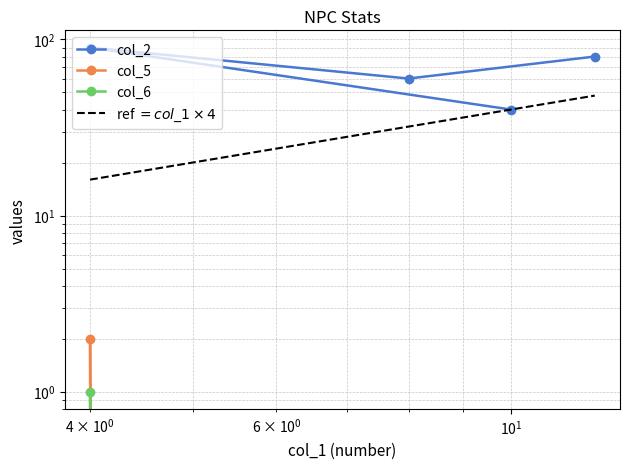

True or false: col_6 has a value of 0 at $\mathdefault{10^{-1}}$.

True